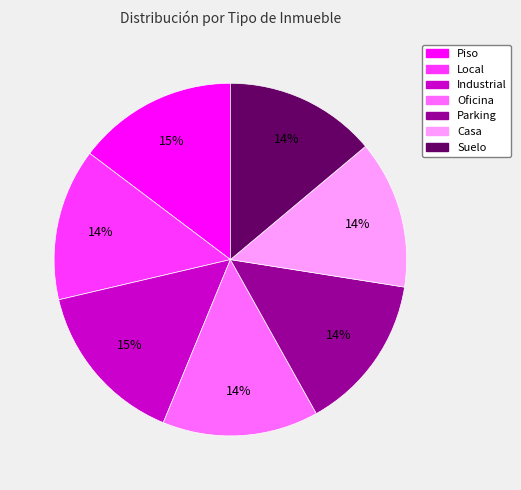

How many slices are in this pie chart?

7